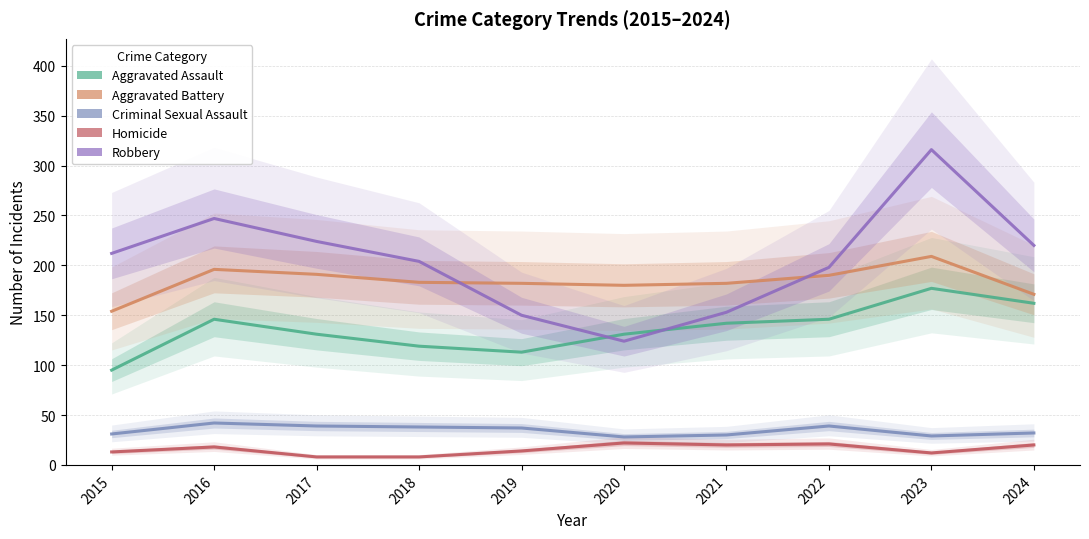

Which series has the largest range (max minus min)?

Robbery